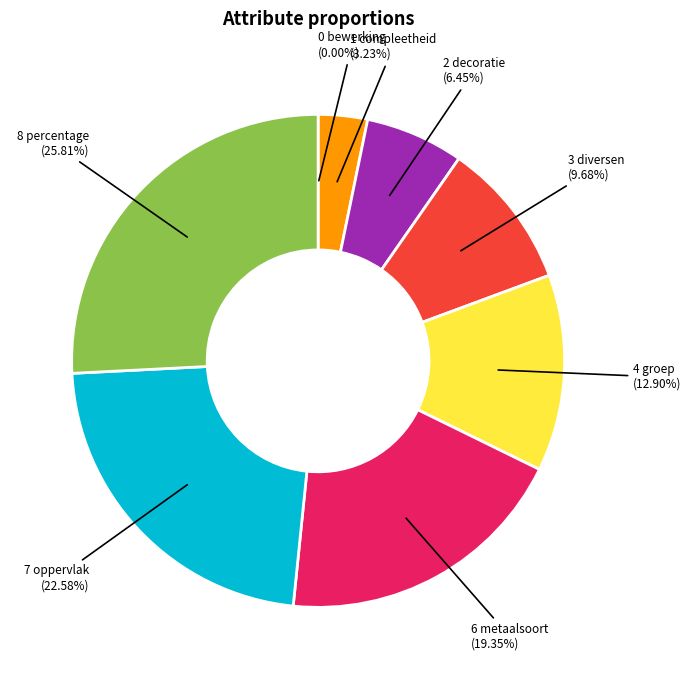

Does any single category account for the majority?

No